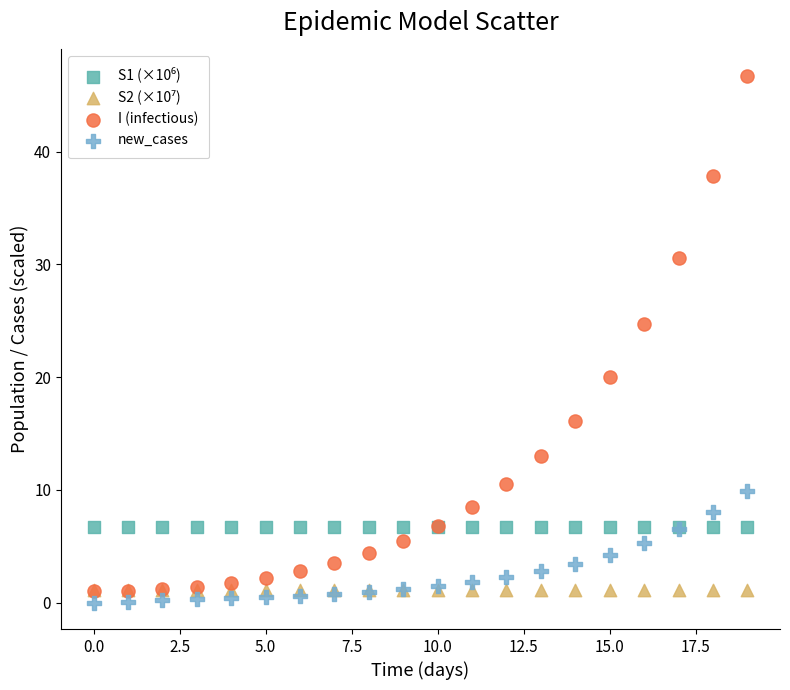

Across all series, what Y value is closest to 23?

24.7